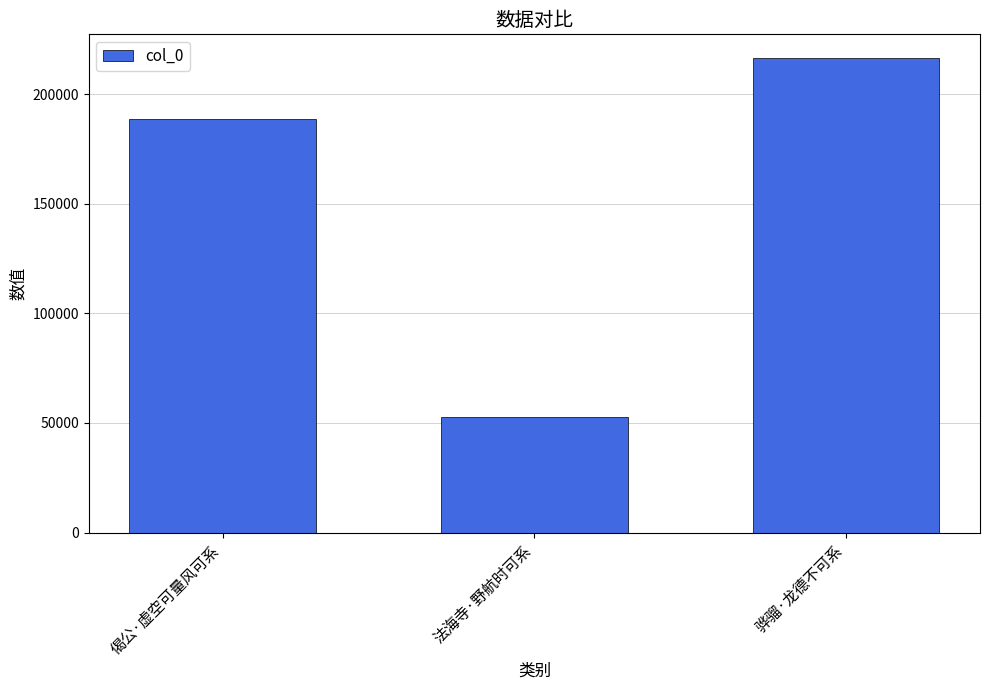

Rank the categories by value from highest to lowest.

骅骝·龙德不可系, 偈公·虚空可量风可系, 法海寺·野航时可系